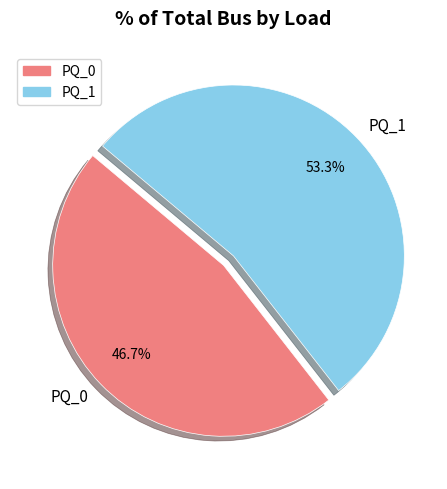

To the nearest percent, what percentage of the pie is PQ_0?

47%